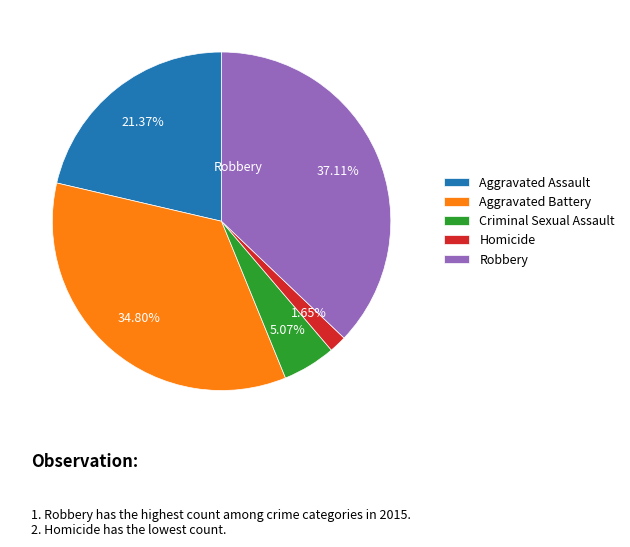

What is the largest slice in the pie chart?

Robbery